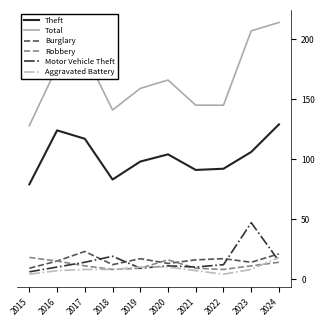

How many series are shown in this chart?

6